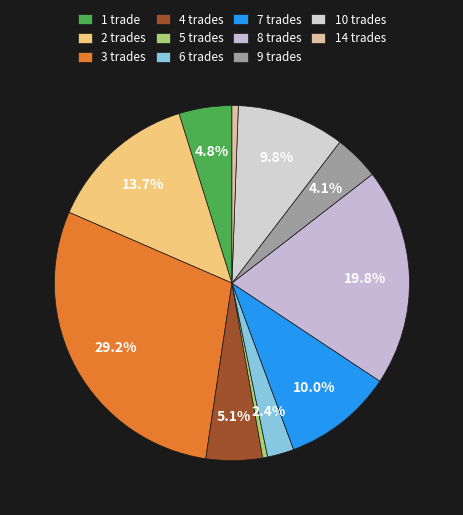

How many segments does this pie chart have?

11